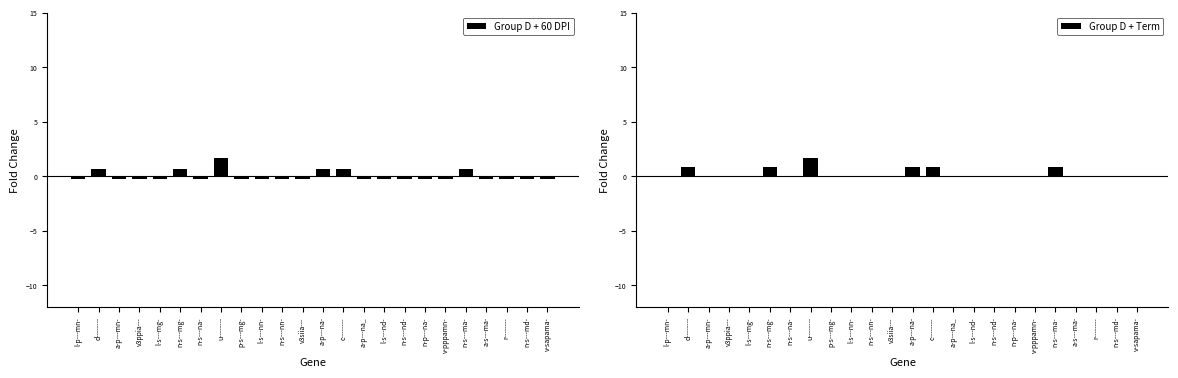

Does the chart contain any negative values?

Yes